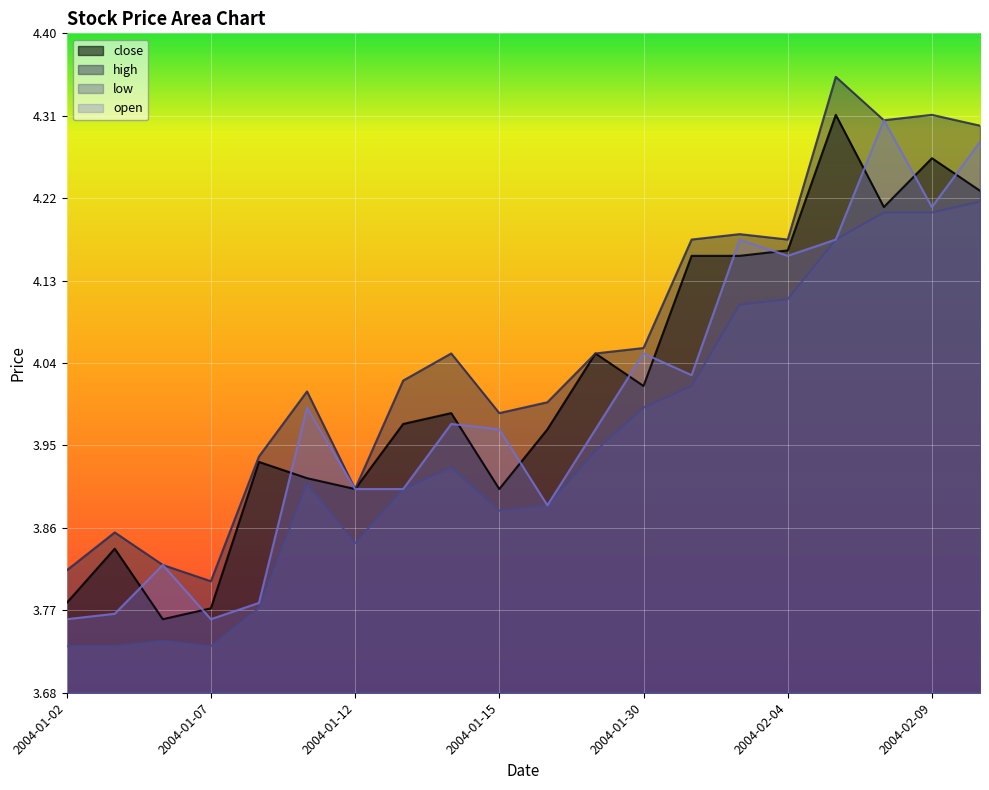

How many interior local peaks does the open series have?

6